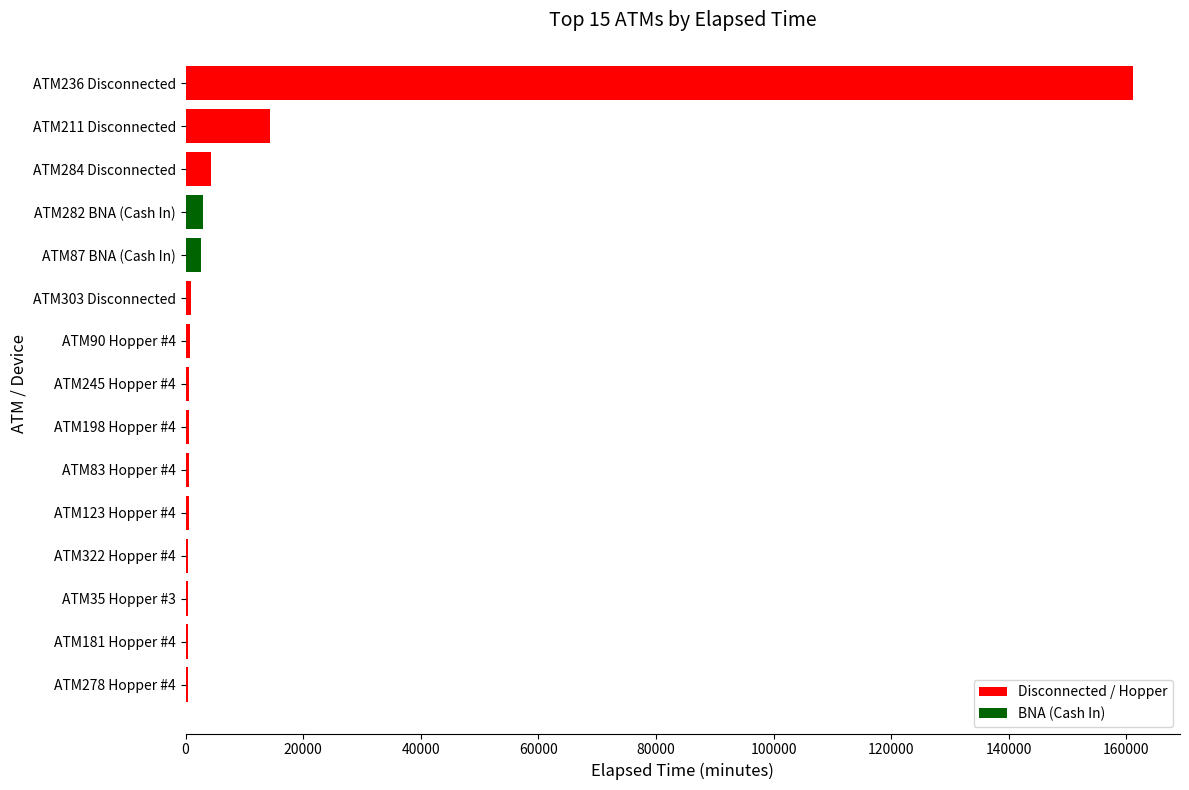

Which category has the highest value across all series?

ATM236 Disconnected